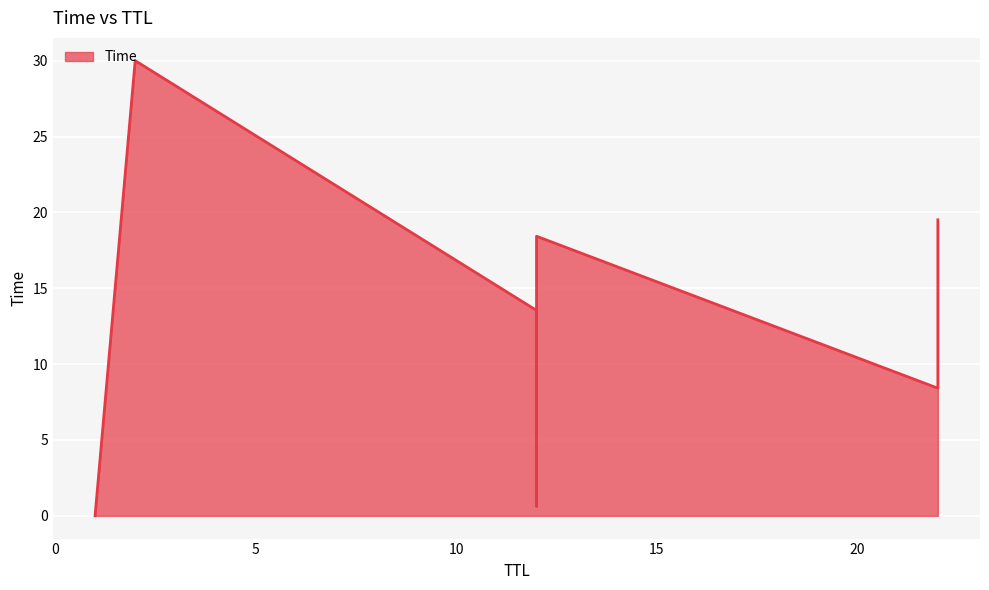

What is the sum of all values?

106.3